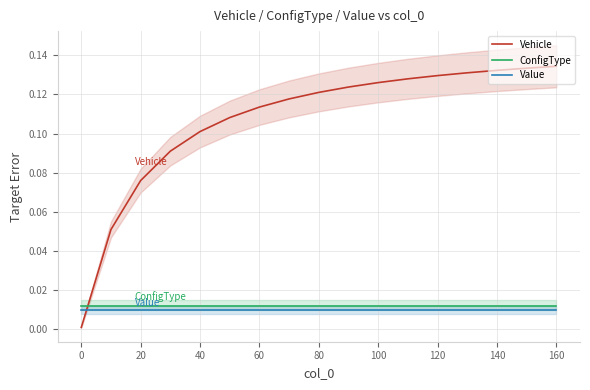

True or false: Value and ConfigType intersect in this chart.

False